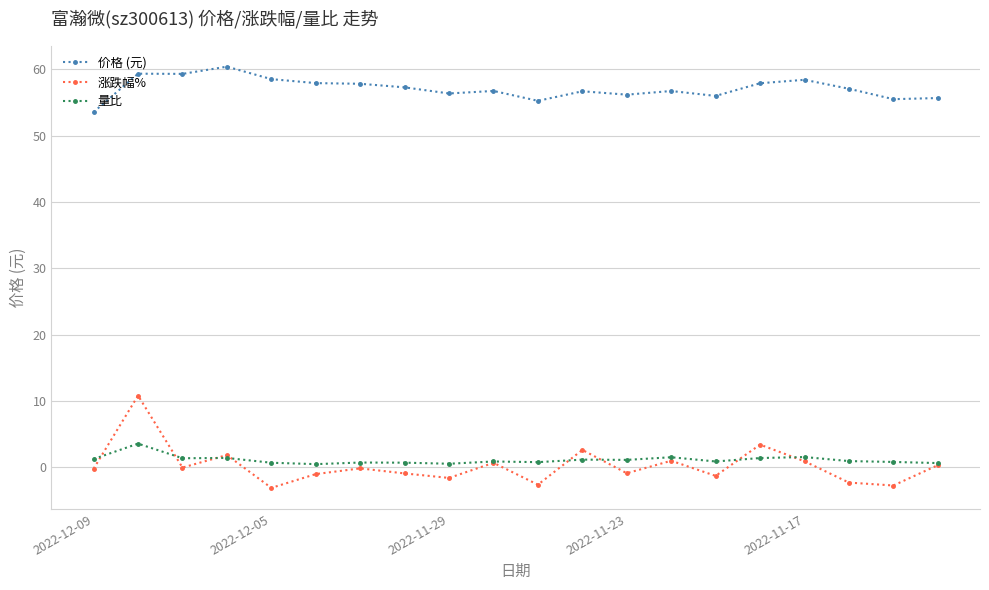

At how many categories does at least one series exceed 12?

20